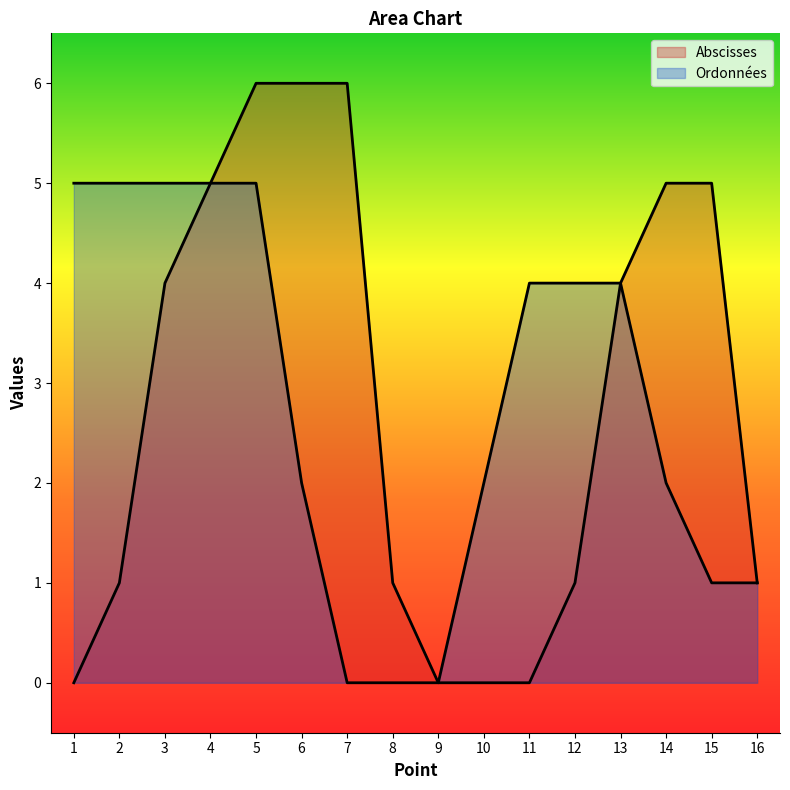

What is the value of the Abscisses point at the 3rd from the left?

4